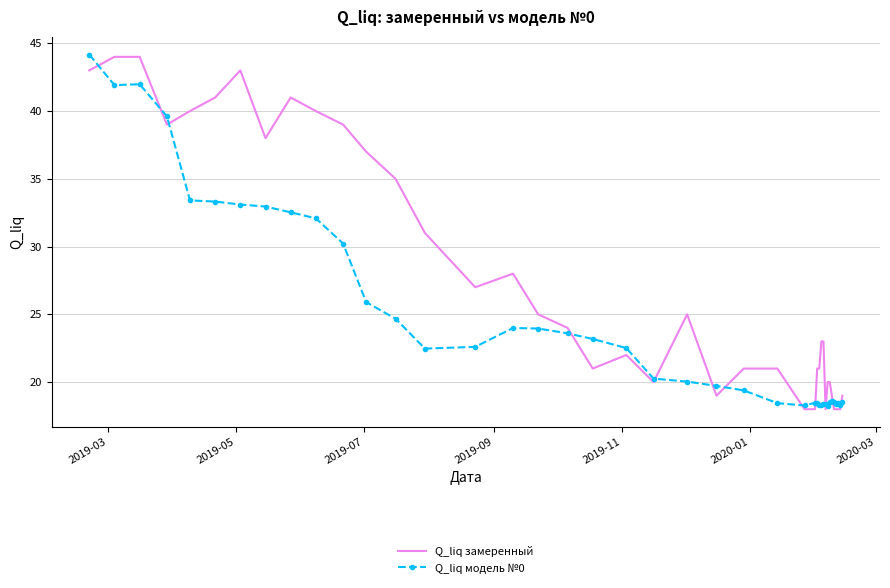

Which series has the largest range (max minus min)?

Q_liq замеренный